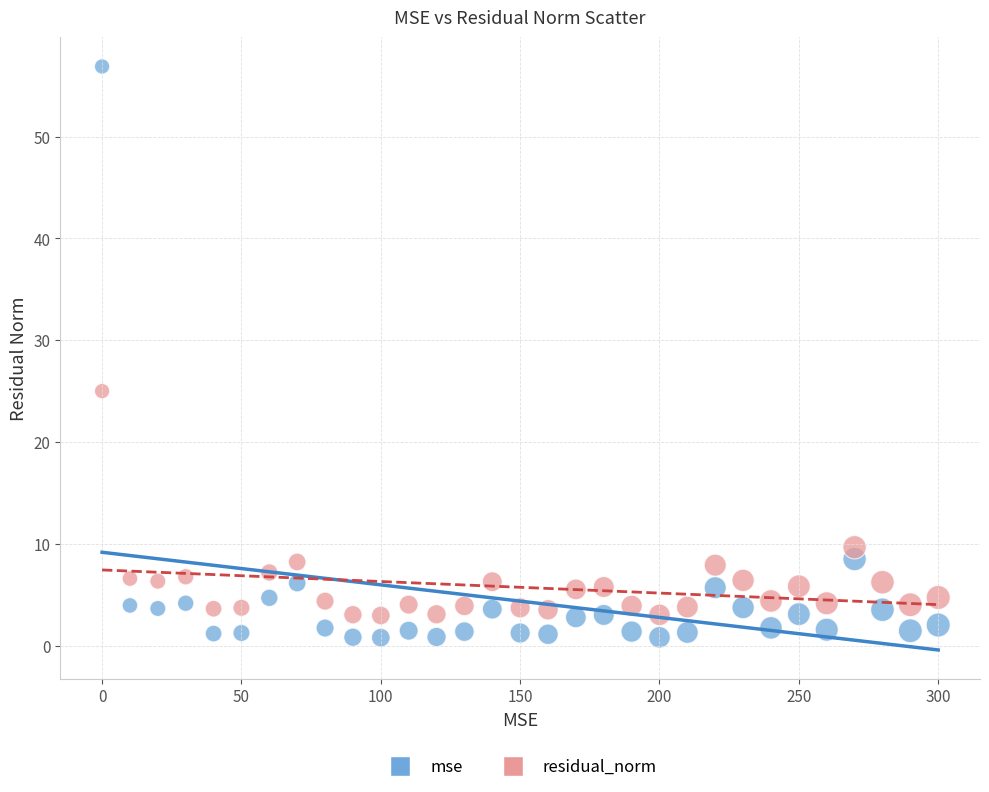

Which series contains the lowest Y value?

mse